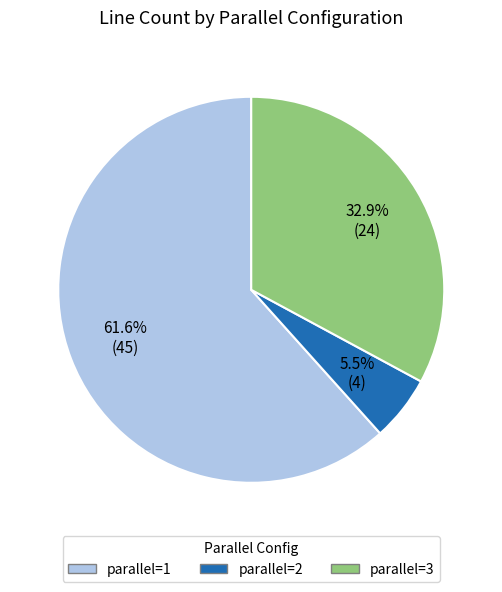

How many slices are in this pie chart?

3